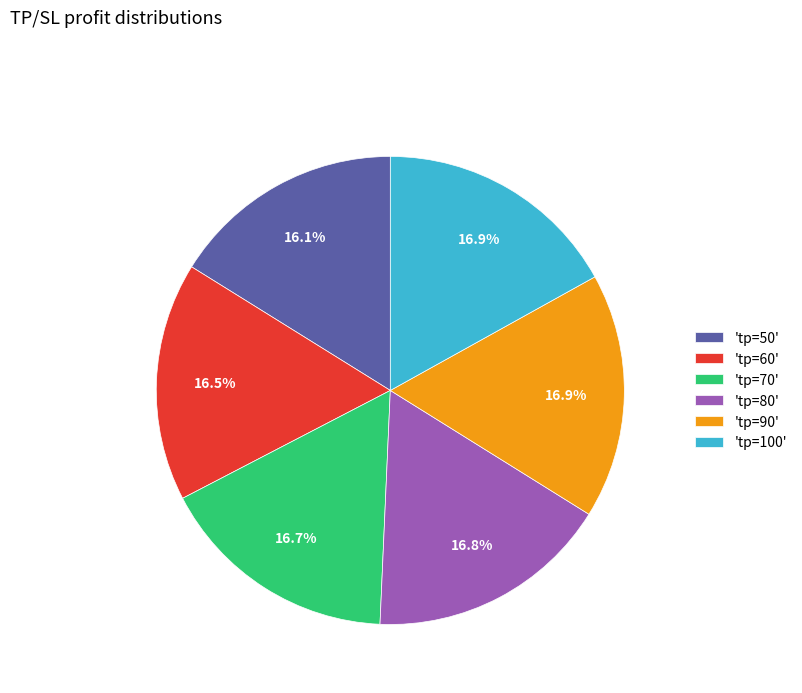

To the nearest percent, what is the average slice percentage?

17%